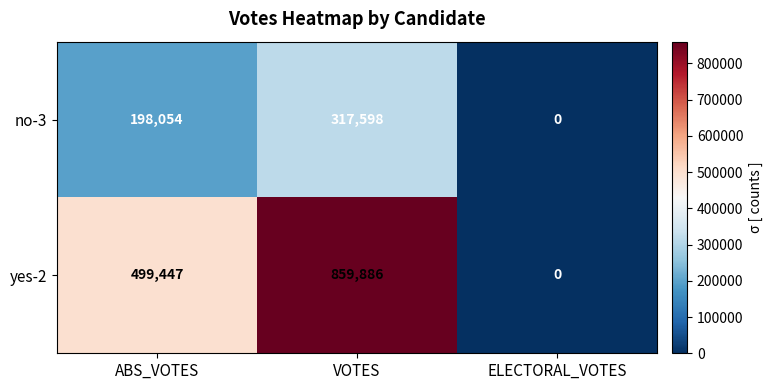

True or false: yes-2 has a value of 859886 at VOTES.

True